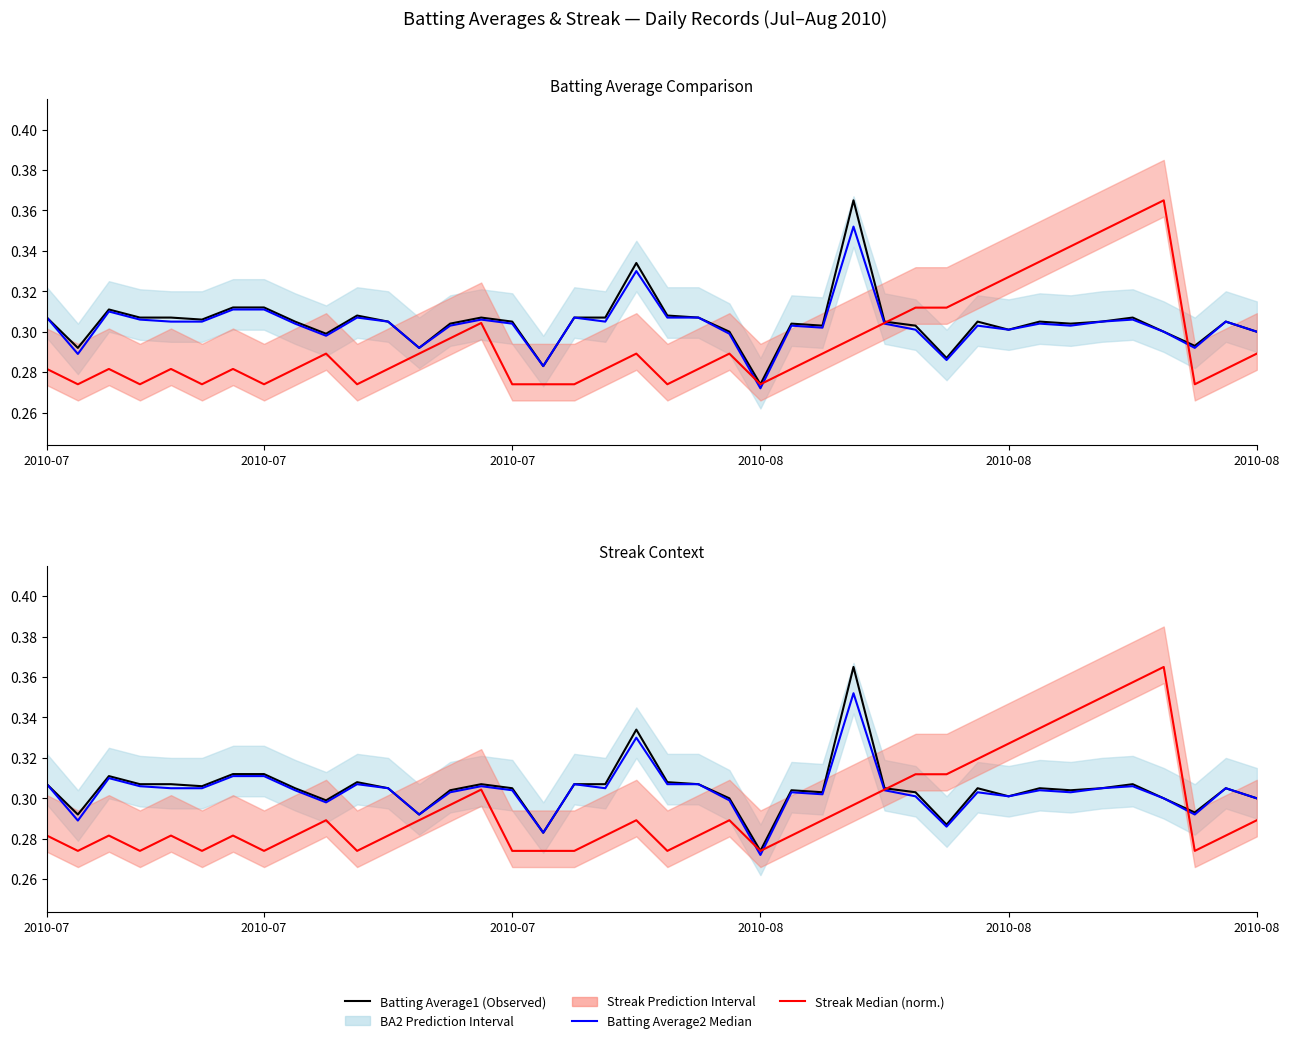

How many categories are shown in the chart?

40